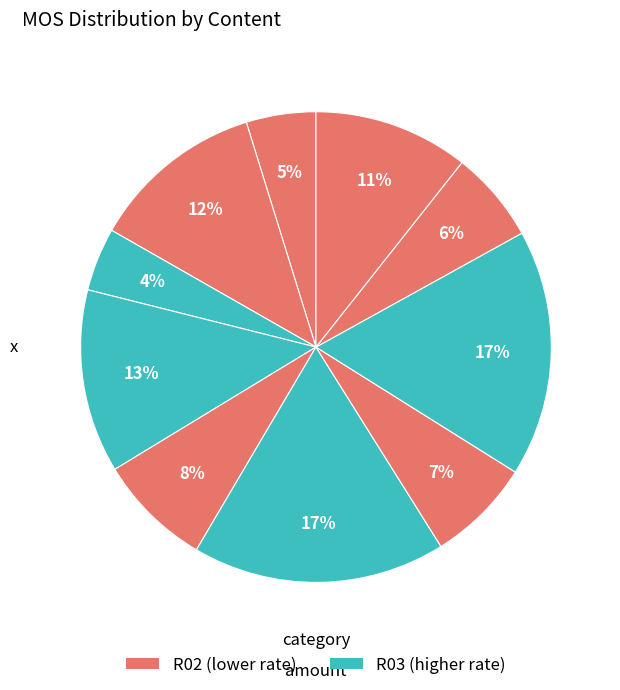

Count the number of slices in the pie.

10